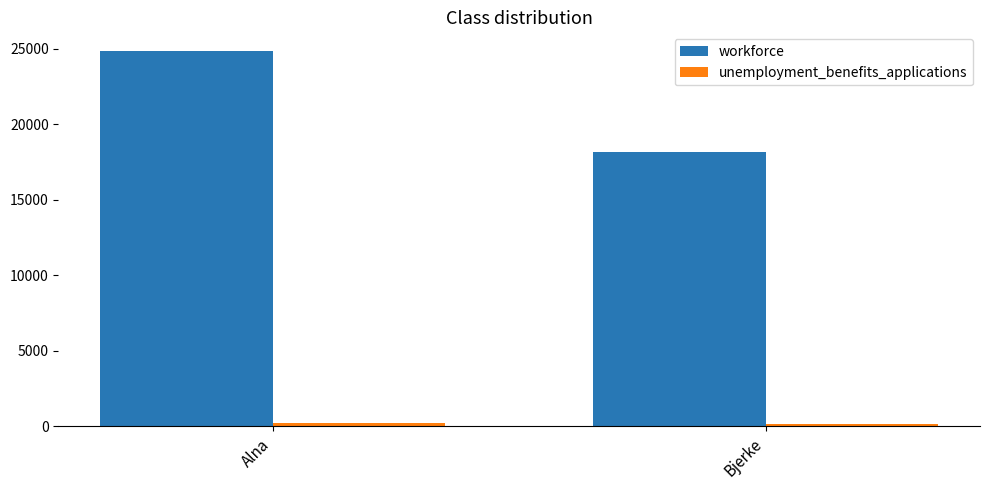

What is the highest value of the workforce series?

24835